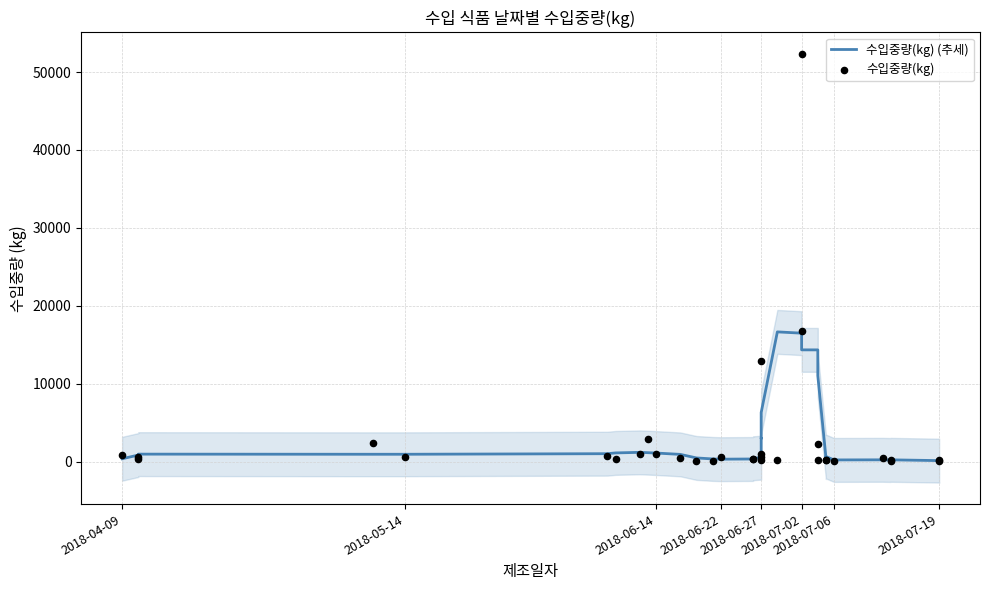

What are all the series names shown in the legend?

수입중량(kg) (추세), 수입중량(kg)